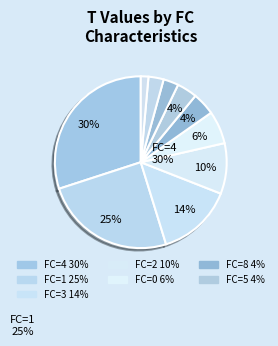

How many slices are in this pie chart?

10